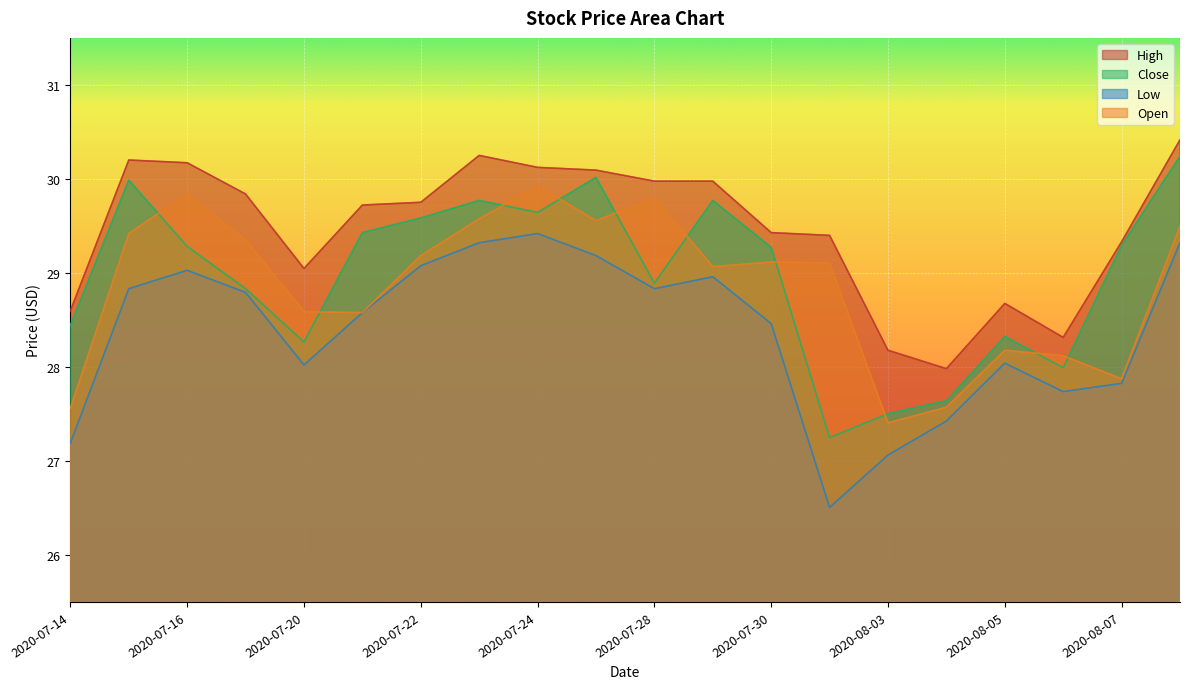

Where is Low nearest to the value 27?

2020-08-03